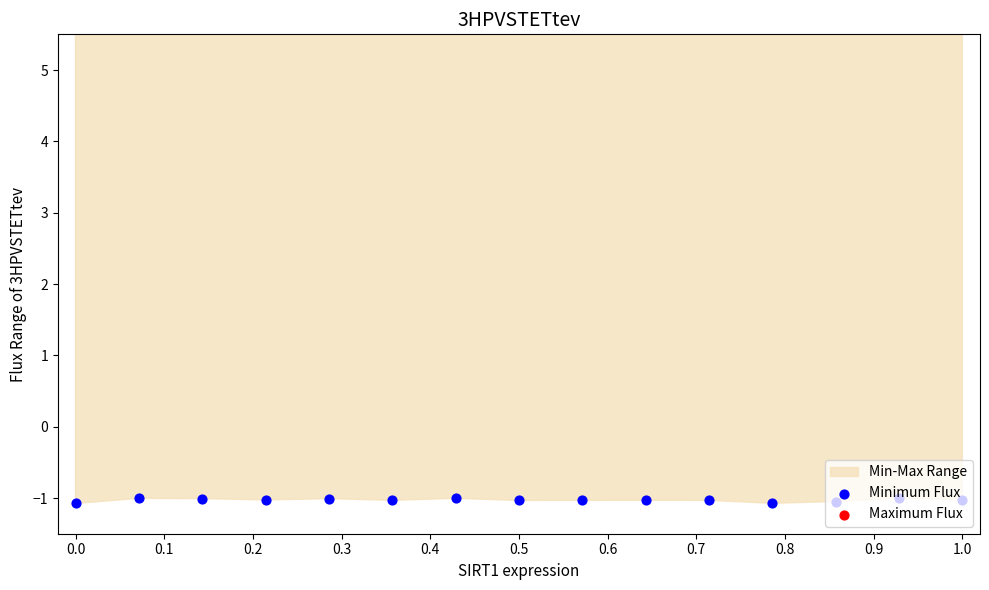

Which series contains the lowest Y value?

Minimum Flux